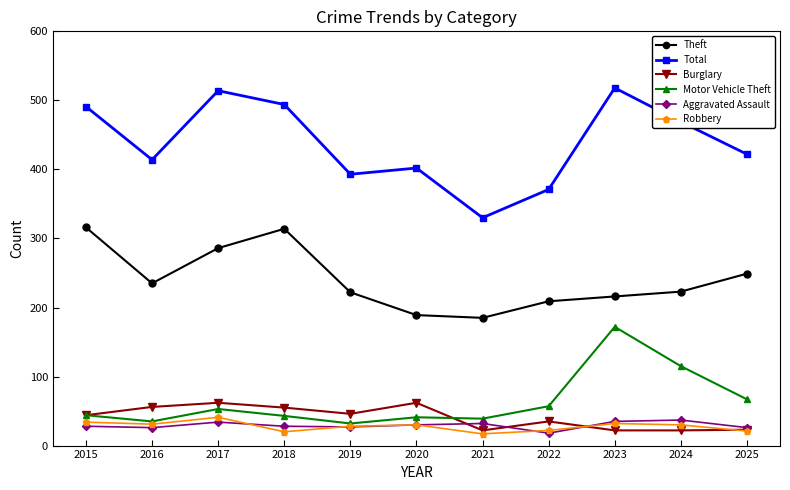

What is the value of the Total point at the 1st from the left?

491